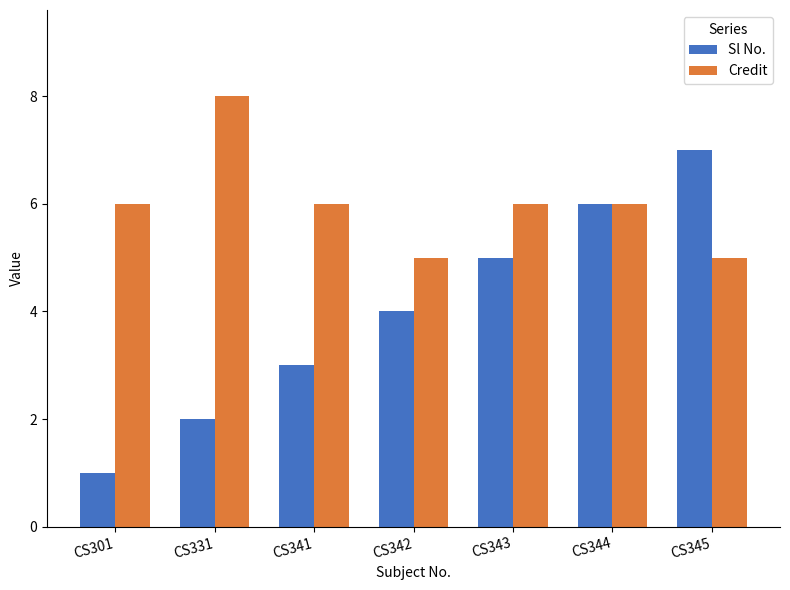

Is it true that Sl No. equals 1 at CS331?

False